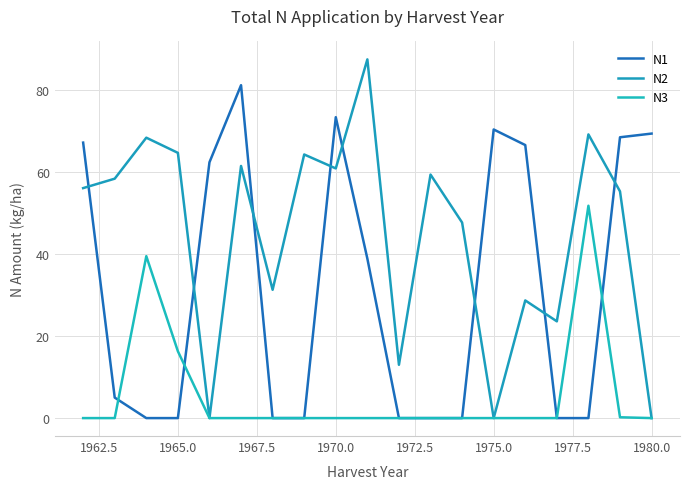

Which series has the largest total across all categories?

N2